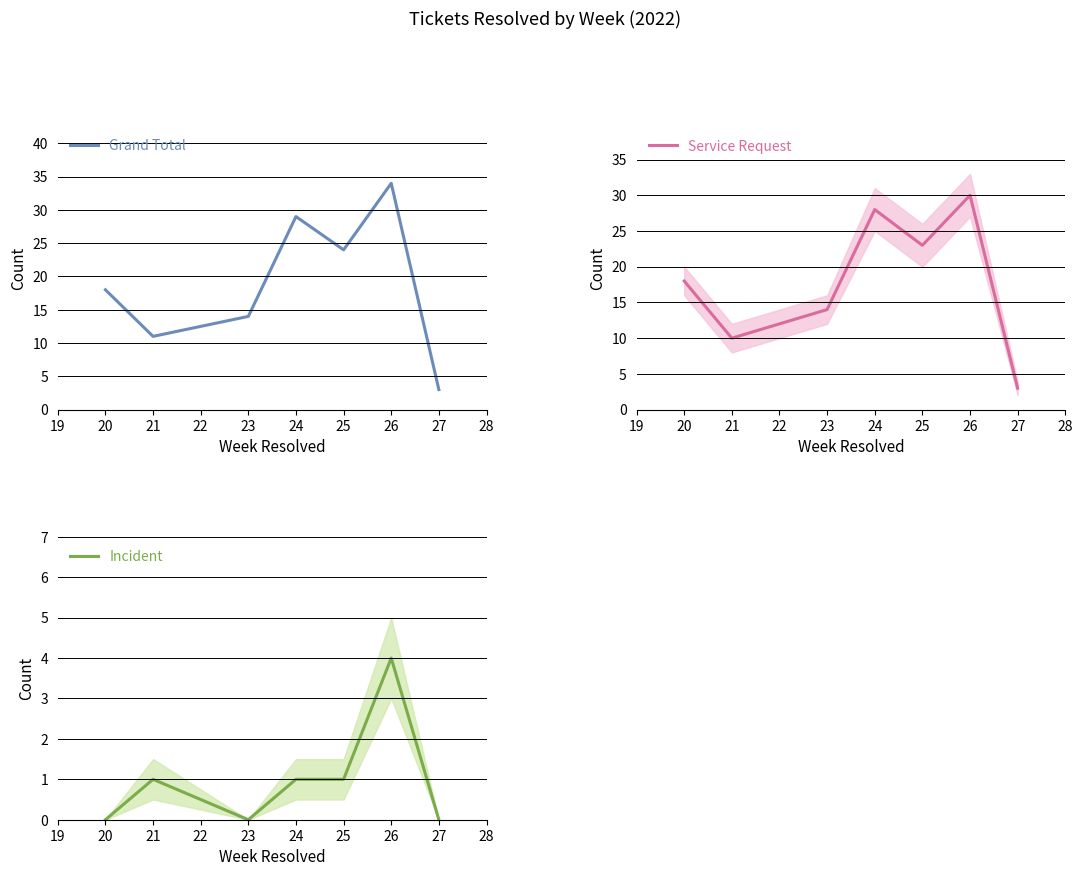

What is the average value of the Incident series?

1